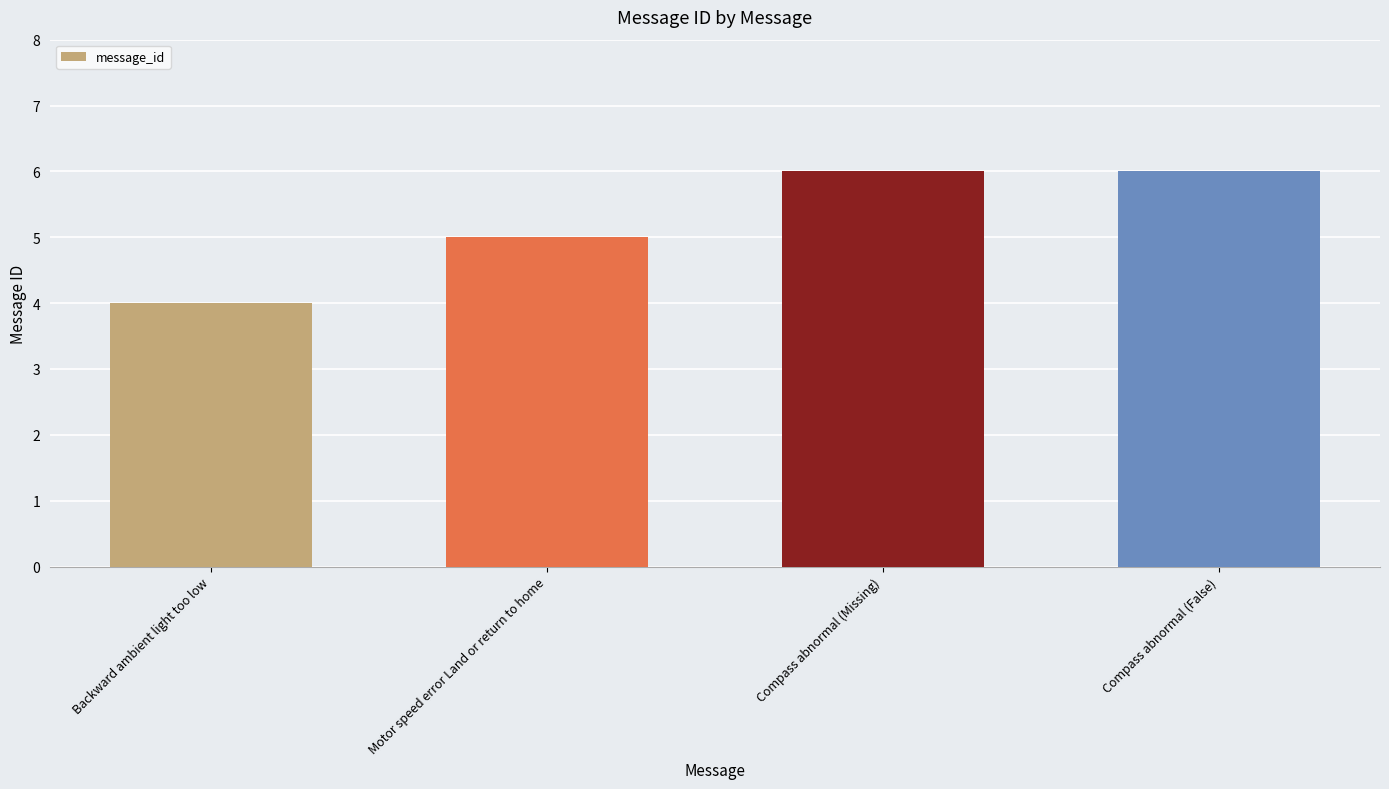

How many distinct data groups are displayed?

1